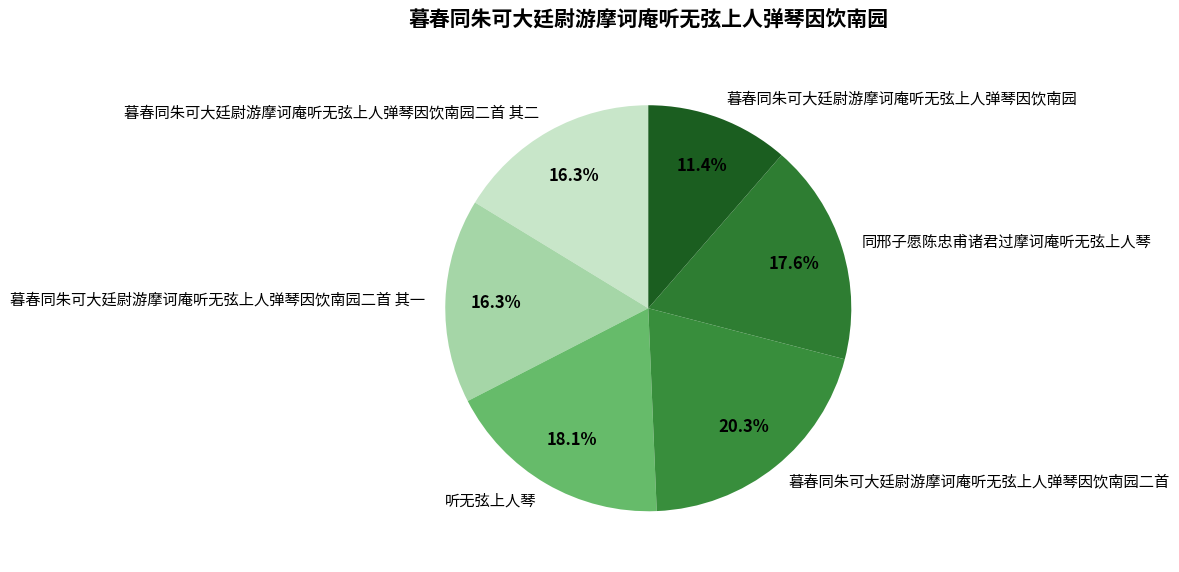

The 同邢子愿陈忠甫诸君过摩诃庵听无弦上人琴 slice represents 32% of the pie. True or false?

False